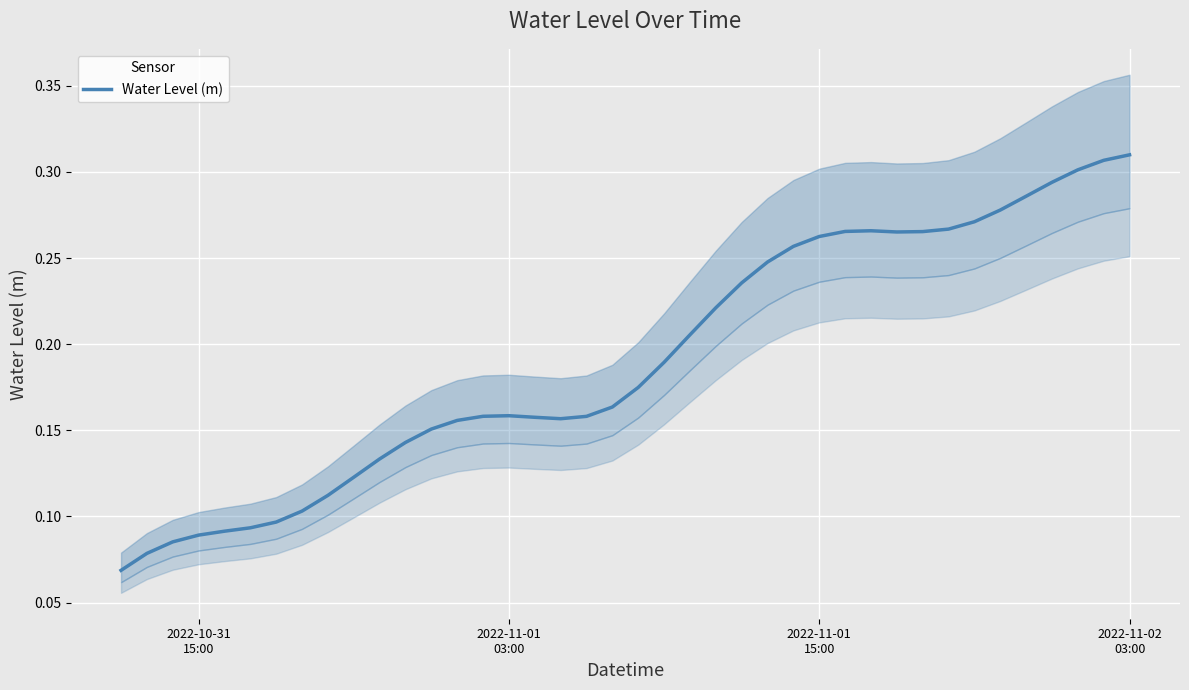

Is this an area chart (filled region under the line)?

No